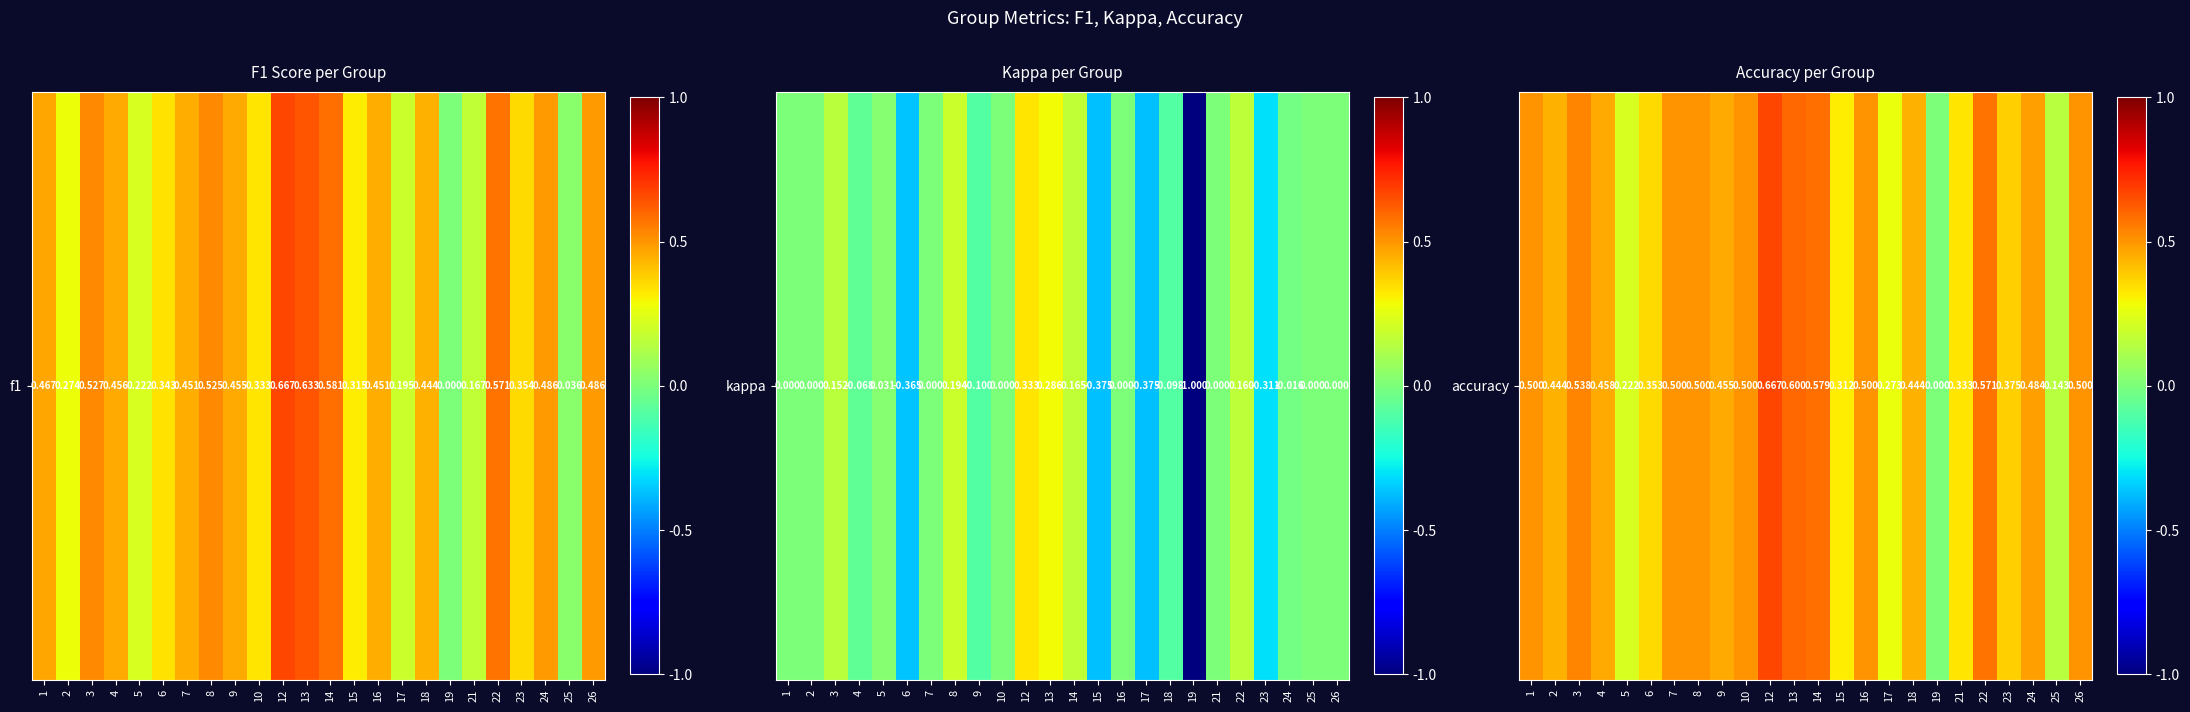

True or false: the data shows 0.2 at 7.

False